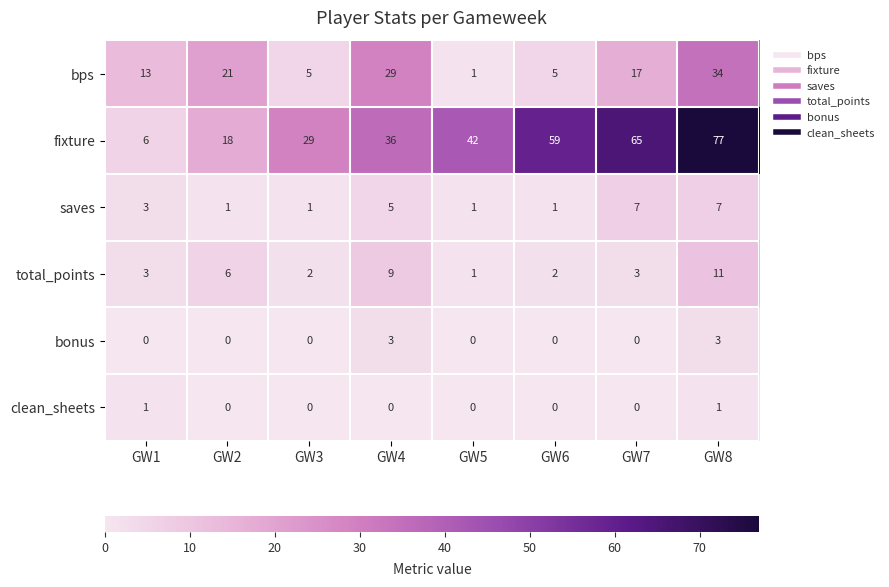

How many saves values are between 1 and 7?

8